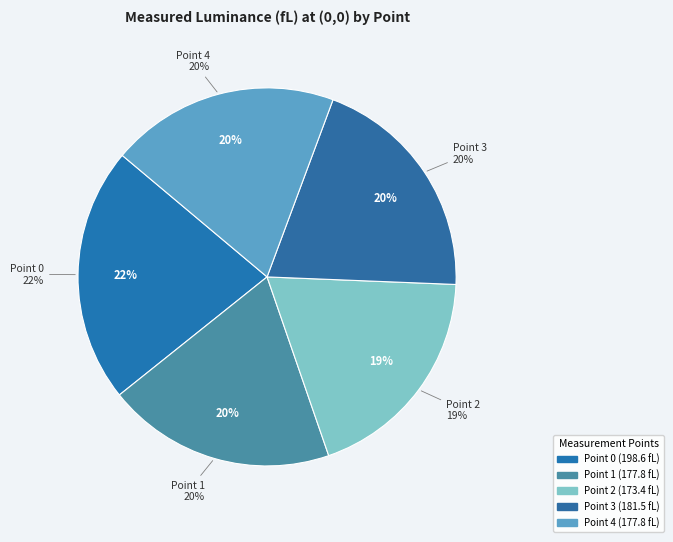

To the nearest percent, what percentage of the pie is Point 4?

20%